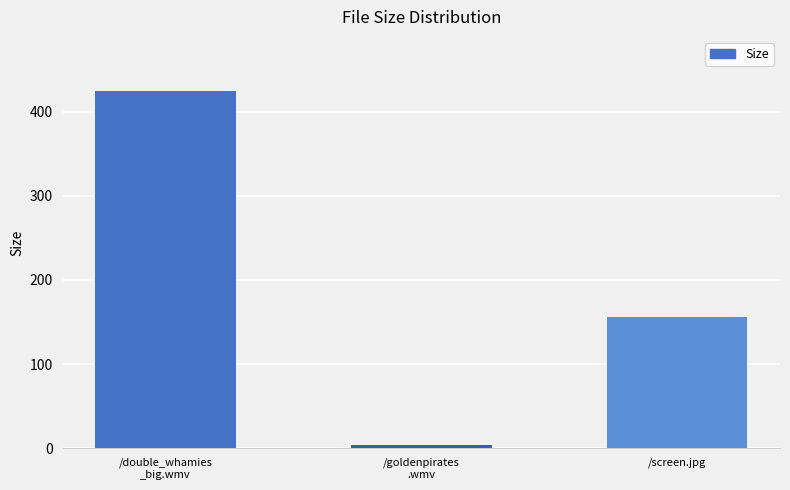

Where is the data nearest to the value 214?

/screen.jpg